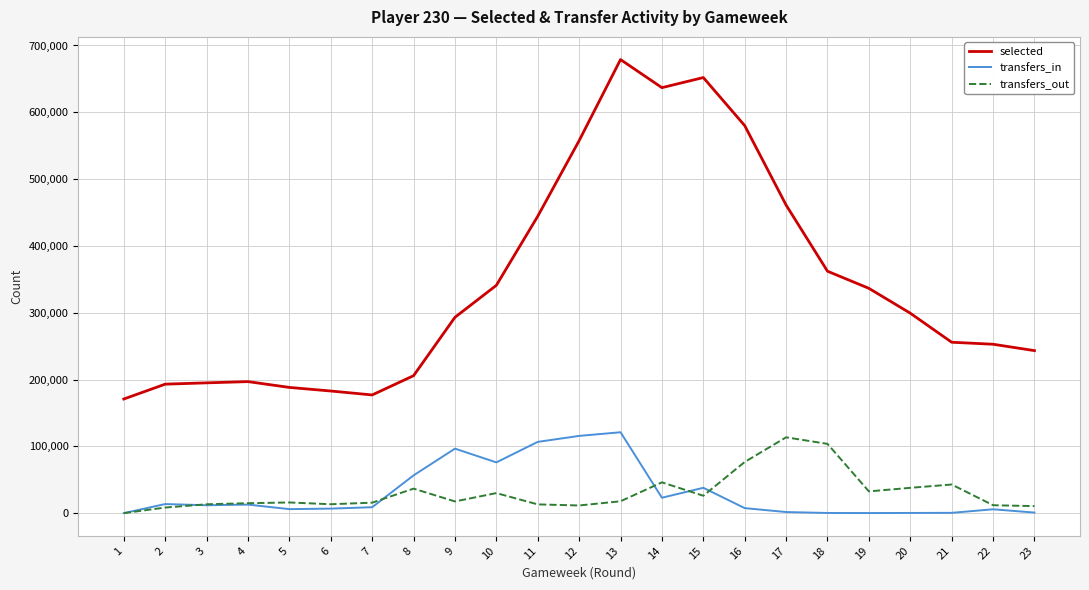

Where is transfers_in nearest to the value 60535?

8